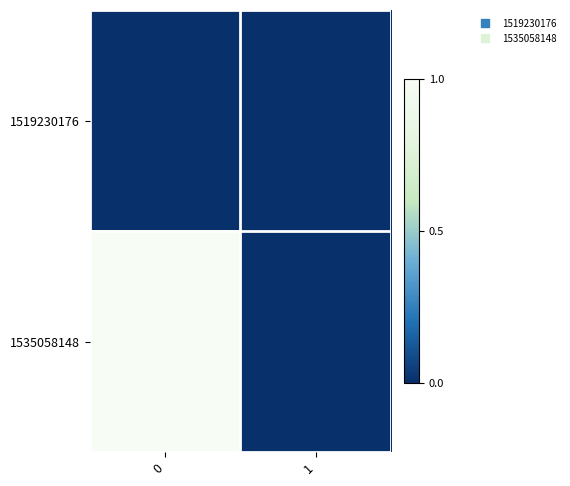

Reading left to right, what are all the values shown in this chart?

1519230176: 0=0	1=0
1535058148: 0=1	1=0